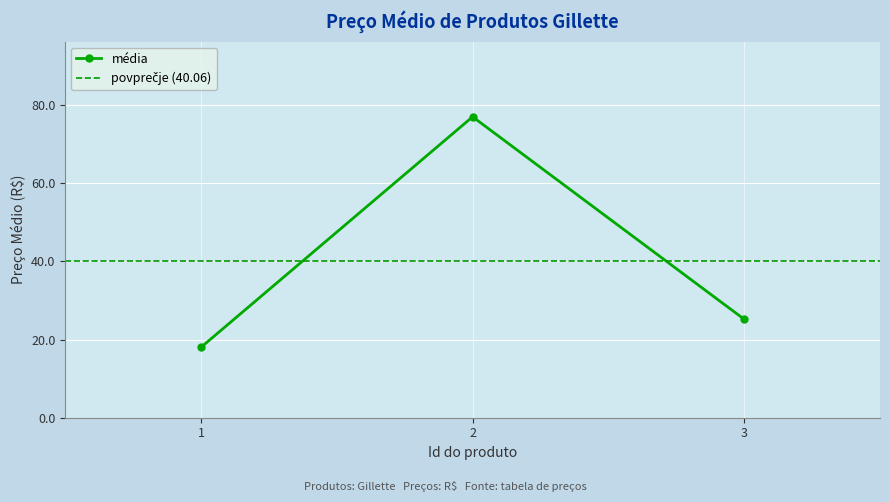

What is the difference between the second highest and minimum values?

7.2